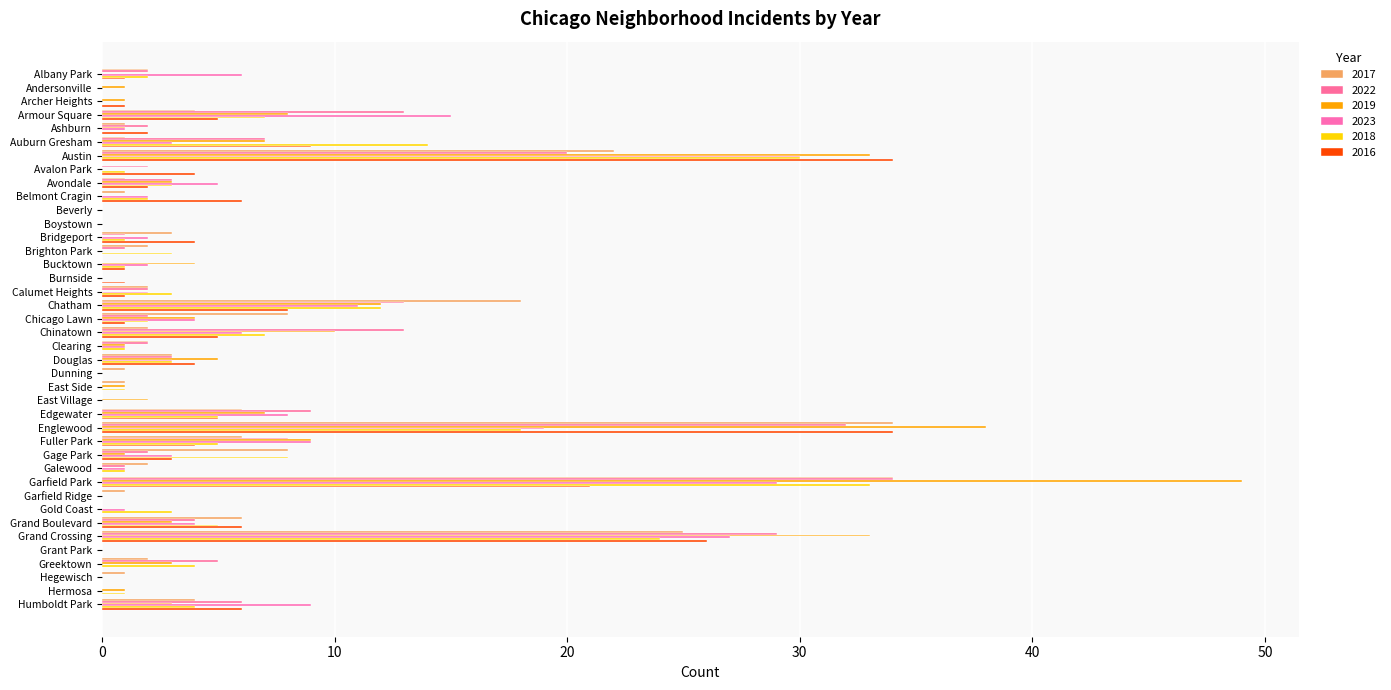

What is the difference between the second highest and minimum values in the 2022 series?

32